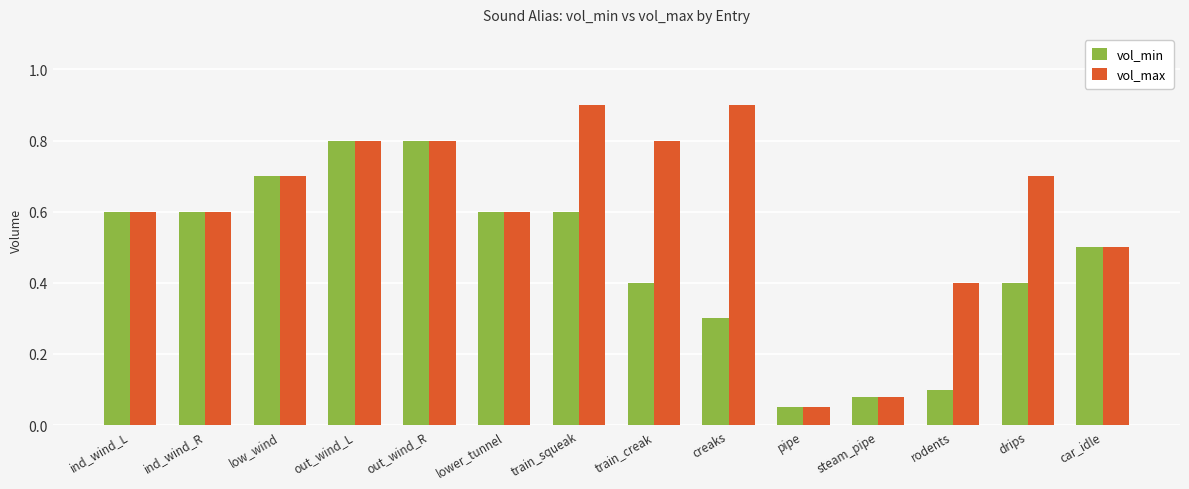

At how many categories does at least one series exceed 0?

14